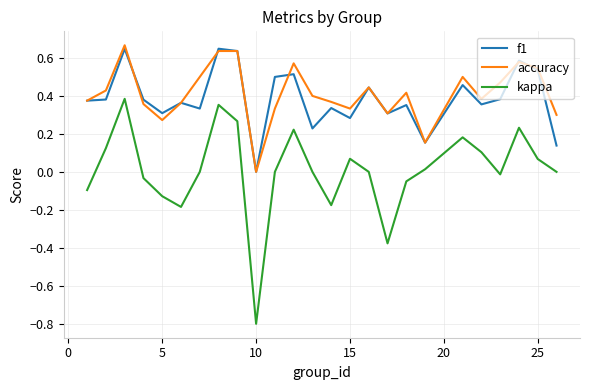

What is the lowest value of the kappa series?

-0.8